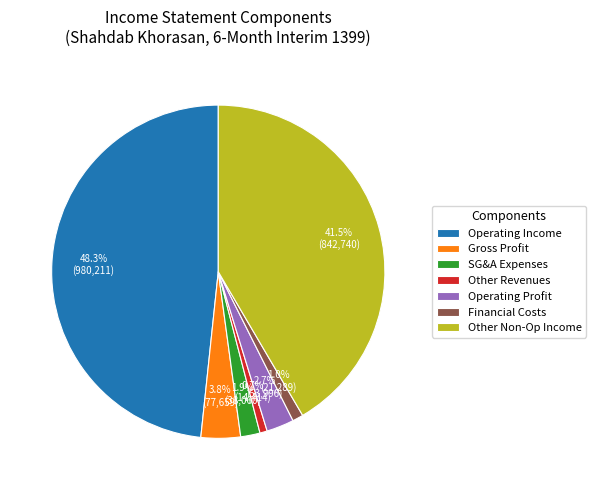

Which has a higher value, Operating Profit or SG&A Expenses?

Operating Profit